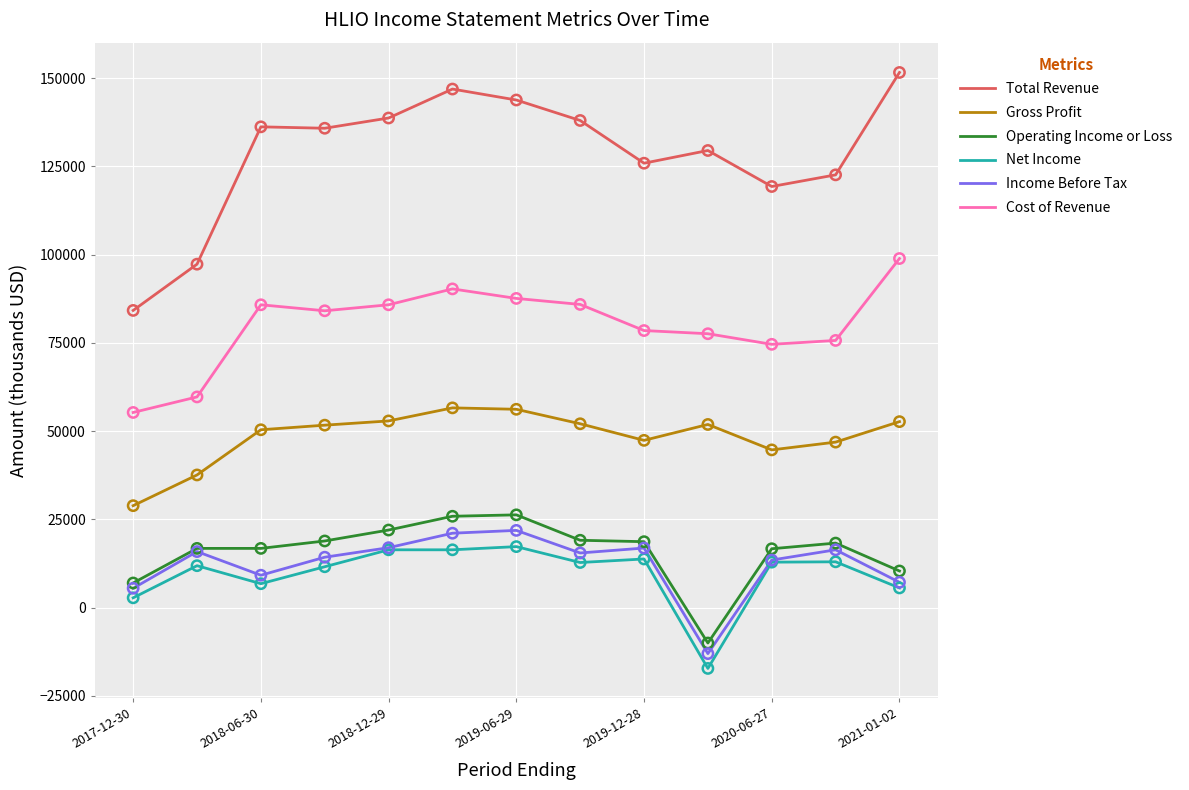

Which series has the largest range (max minus min)?

Total Revenue